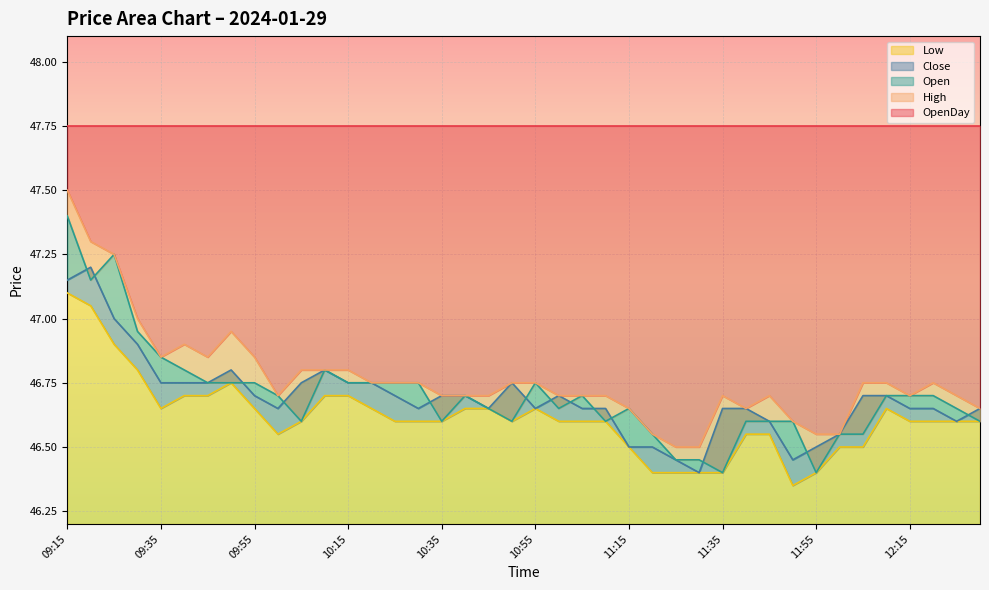

True or false: Low and Close cross at least once.

False